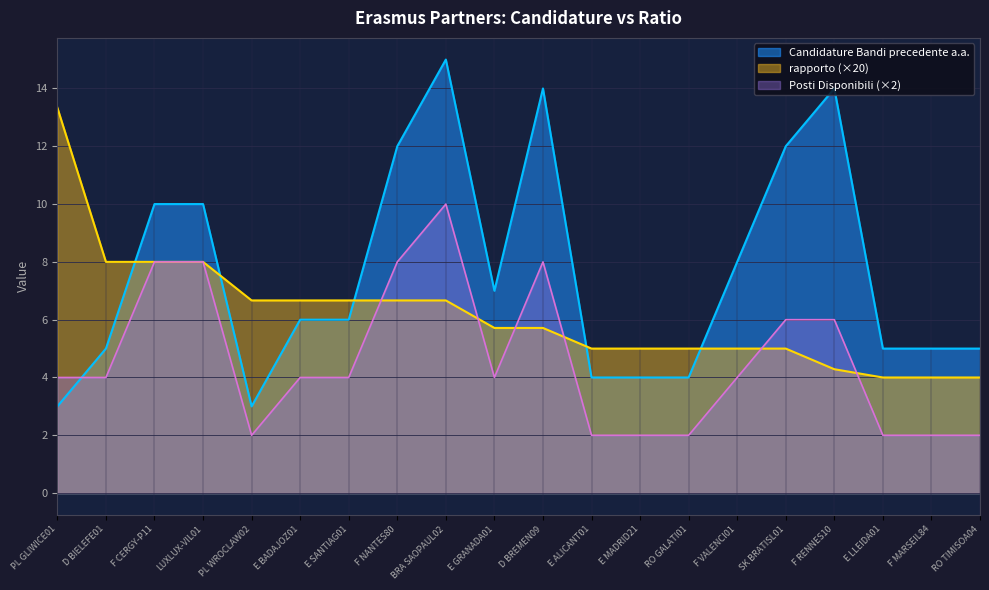

At RO GALATI01, list the series in order from smallest to largest.

Posti Disponibili (×2), Candidature Bandi precedente a.a., rapporto (×20)